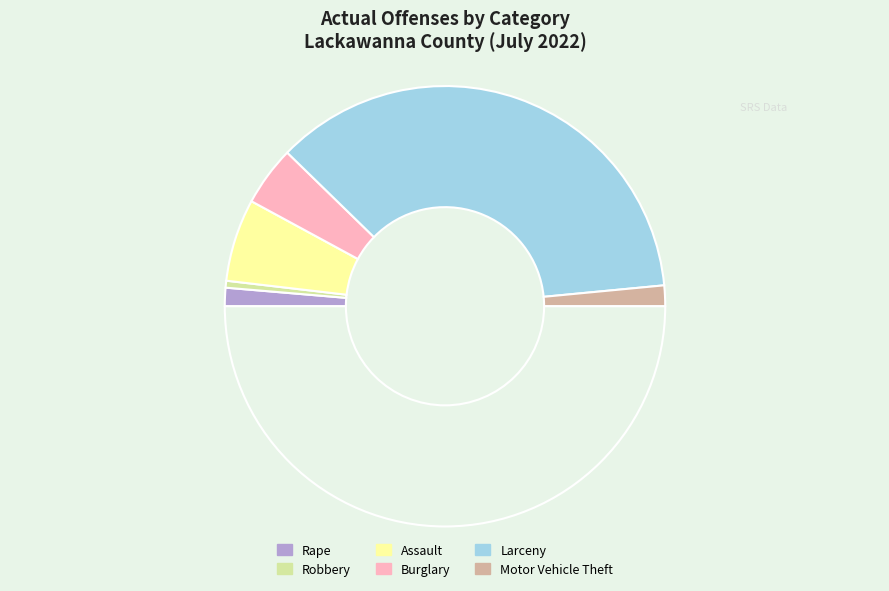

What is the largest slice in the pie chart?

Larceny